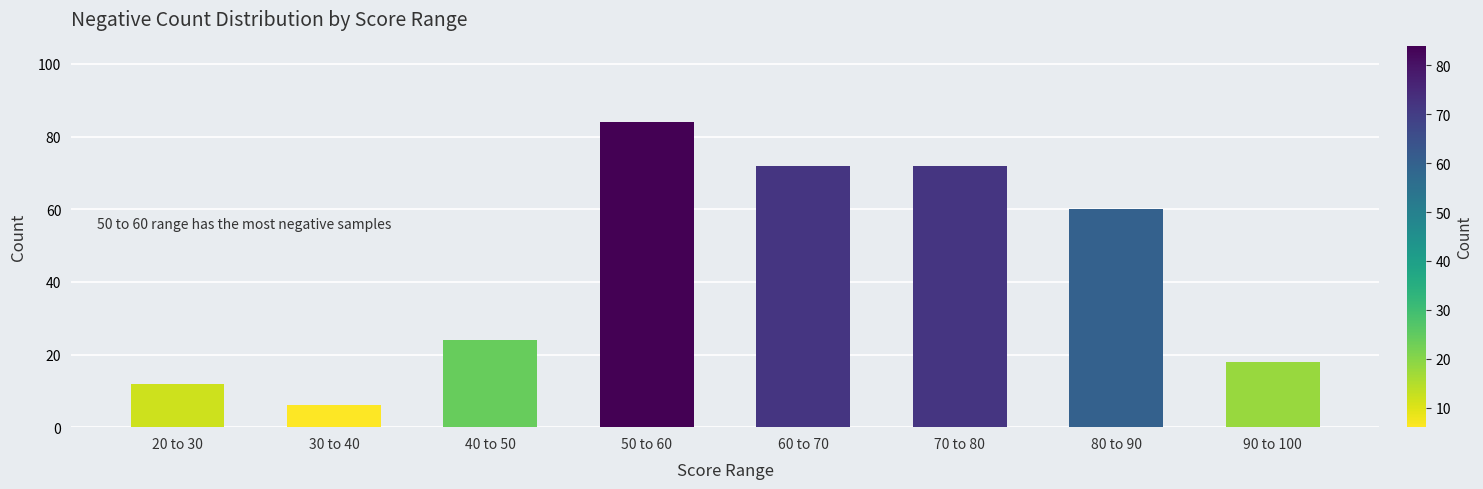

What is the sum of the values at 60 to 70 and 30 to 40?

78